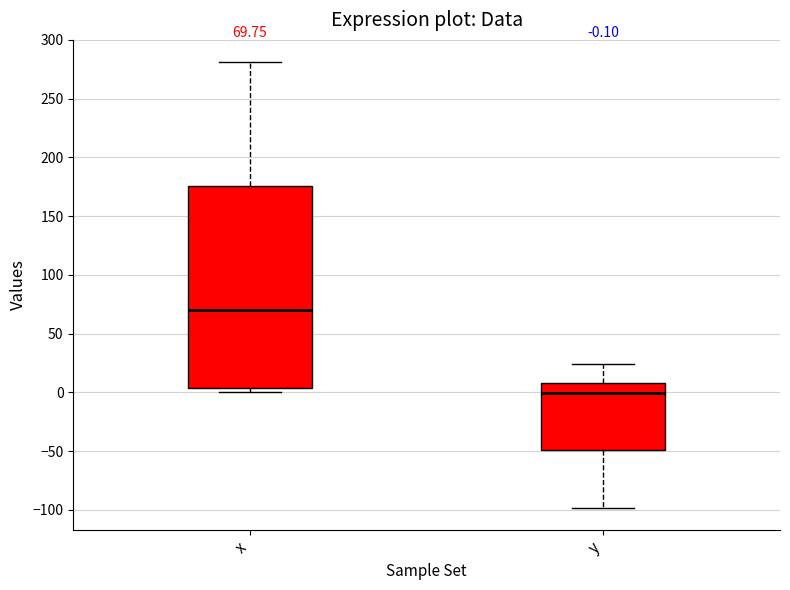

Comparing the boxes themselves (not the whiskers), which one is the tallest?

x